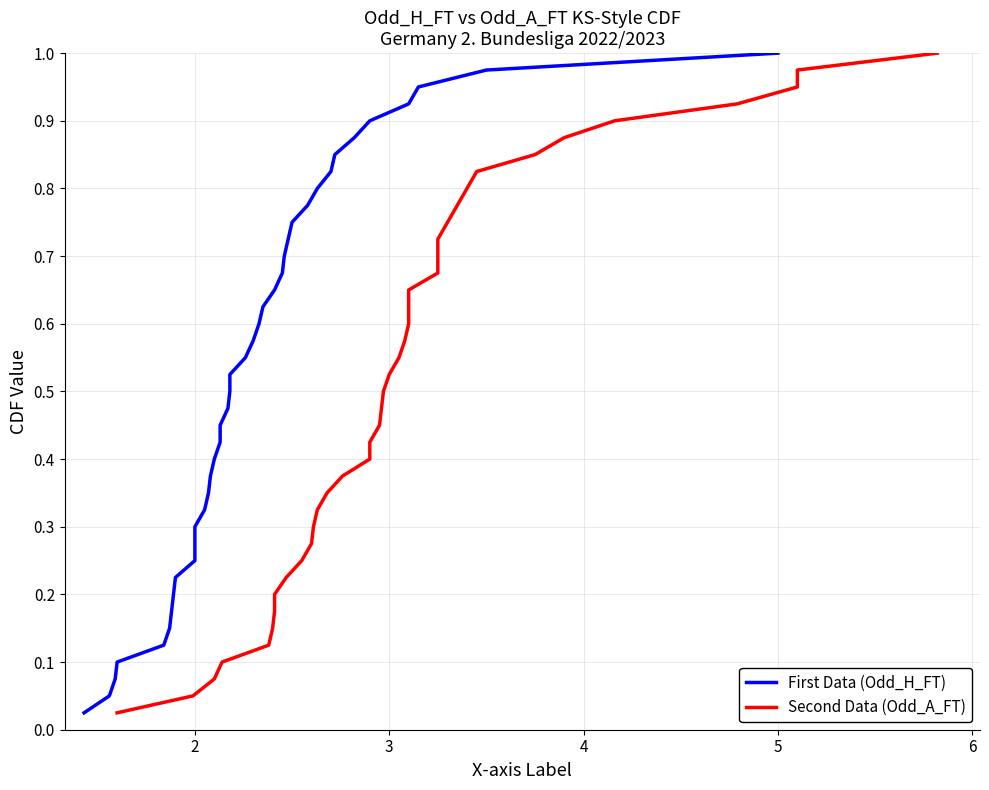

List the series in order of their peak value, highest first.

First Data (Odd_H_FT), Second Data (Odd_A_FT)